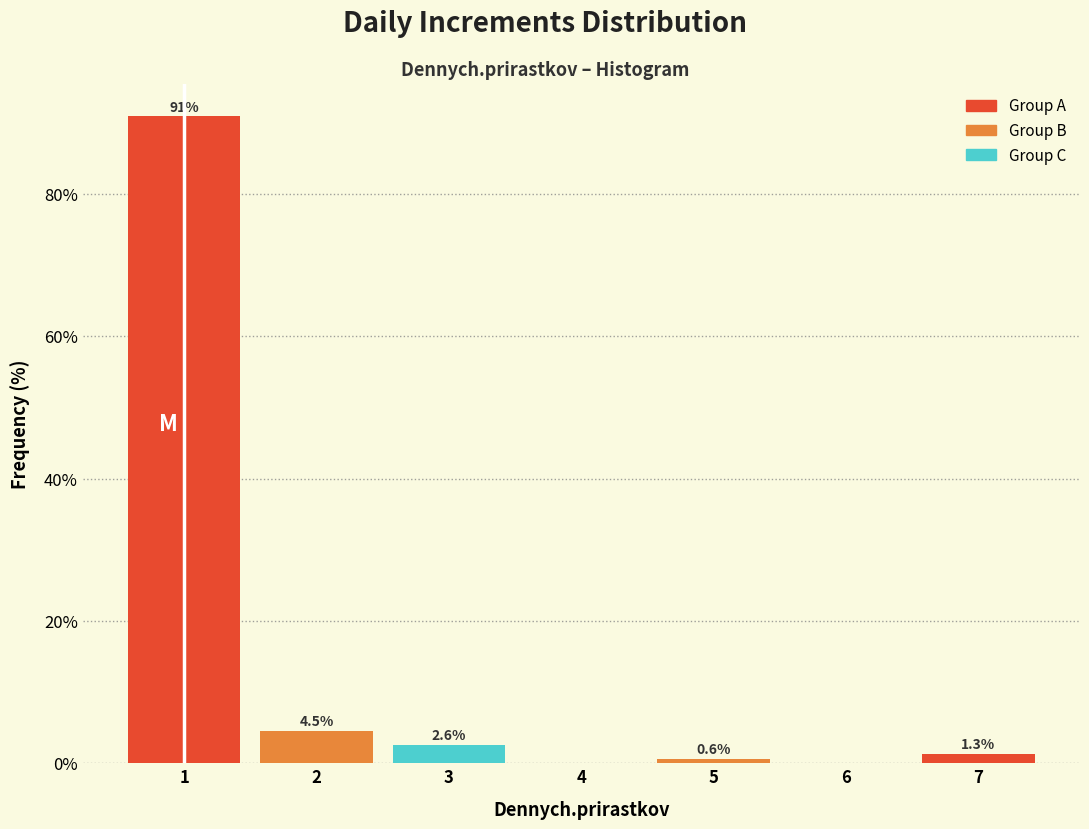

Over which range of the x-axis is the bar tallest?

0.5 to 1.5